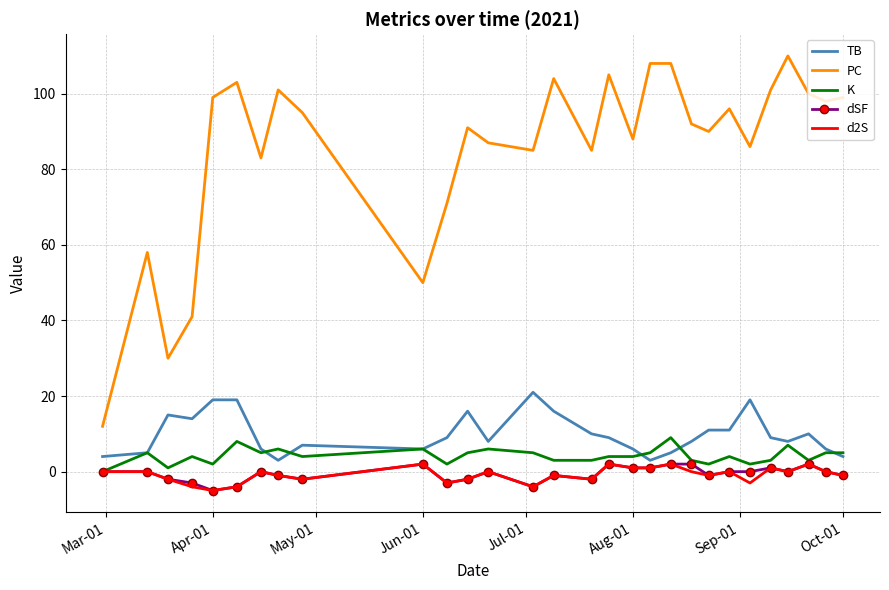

What is the lowest value of the TB series?

3